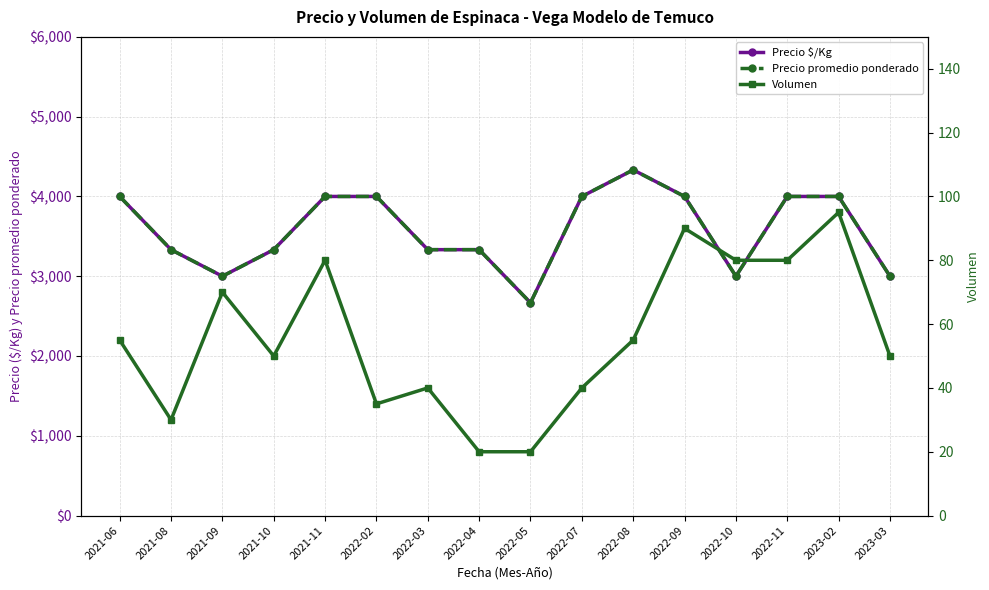

Reading right to left, list all the values displayed in this chart.

Precio $/Kg: 3000	4000	4000	3000	4000	4333	4000	2667	3333	3333	4000	4000	3333	3000	3333	4000
Precio promedio ponderado: 3000	4000	4000	3000	4000	4333	4000	2667	3333	3333	4000	4000	3333	3000	3333	4000
Volumen: 50	95	80	80	90	55	40	20	20	40	35	80	50	70	30	55